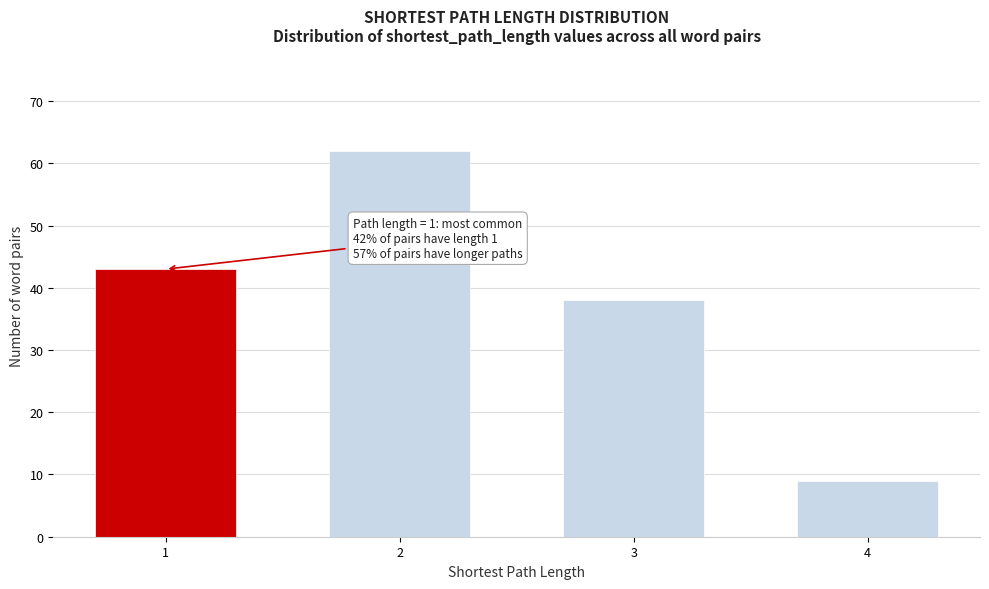

Reading left to right, extract all data points from this chart.

43	62	38	9